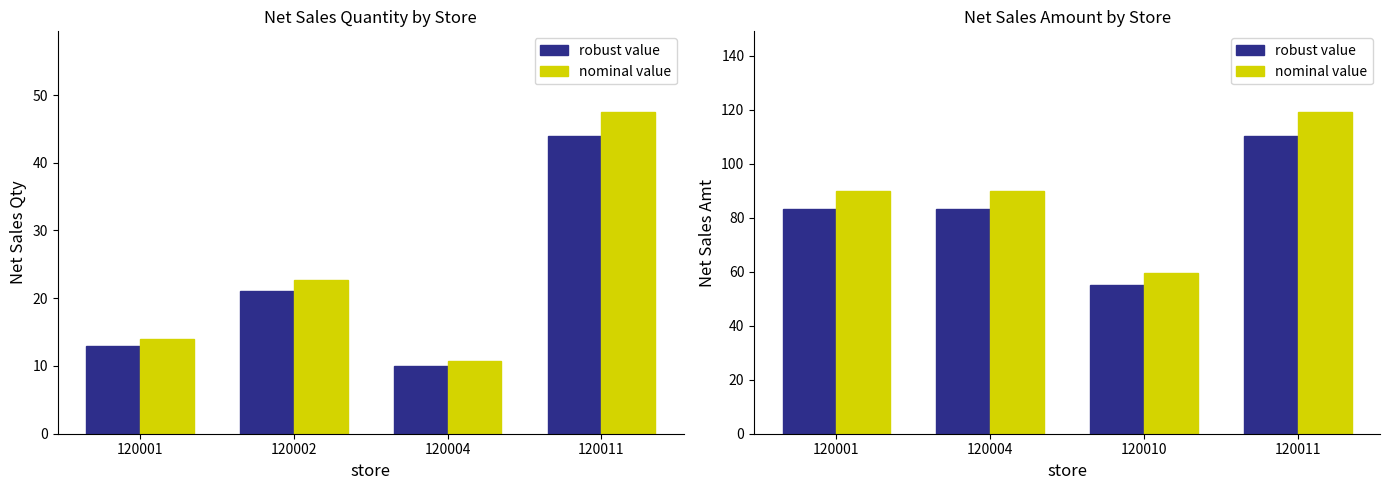

Reading right to left, extract all data points from this chart.

robust value: 110.4	55.1	83.3	83.3
nominal value: 119.3	59.5	90.0	90.0